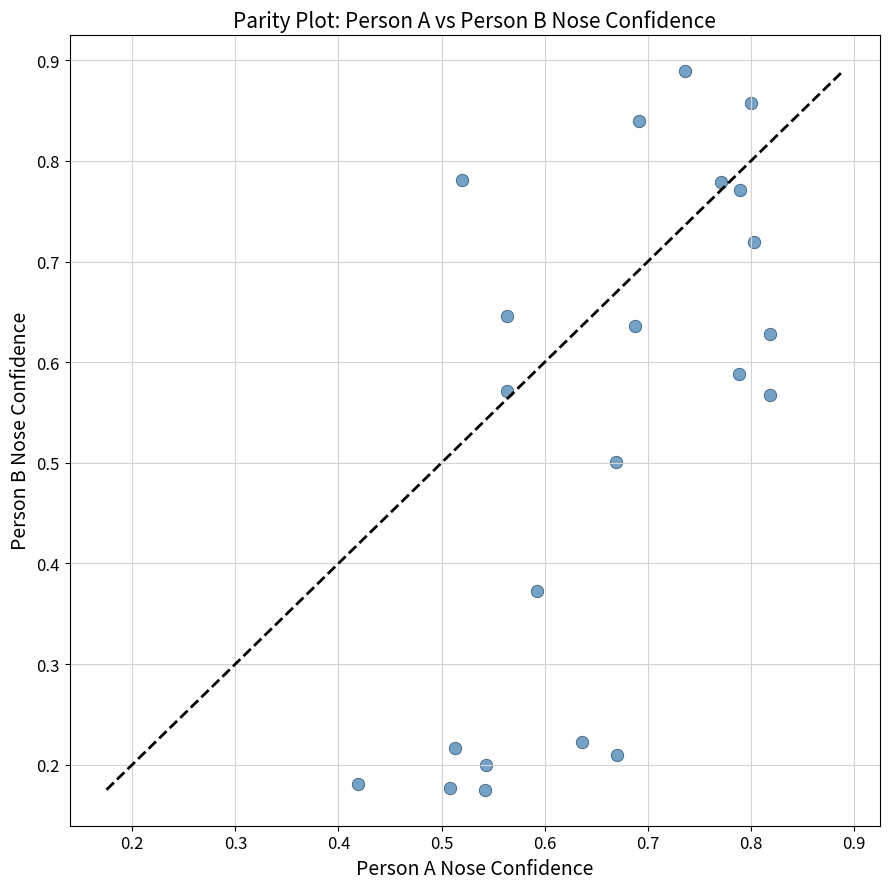

How many points are shown in the scatter plot?

22